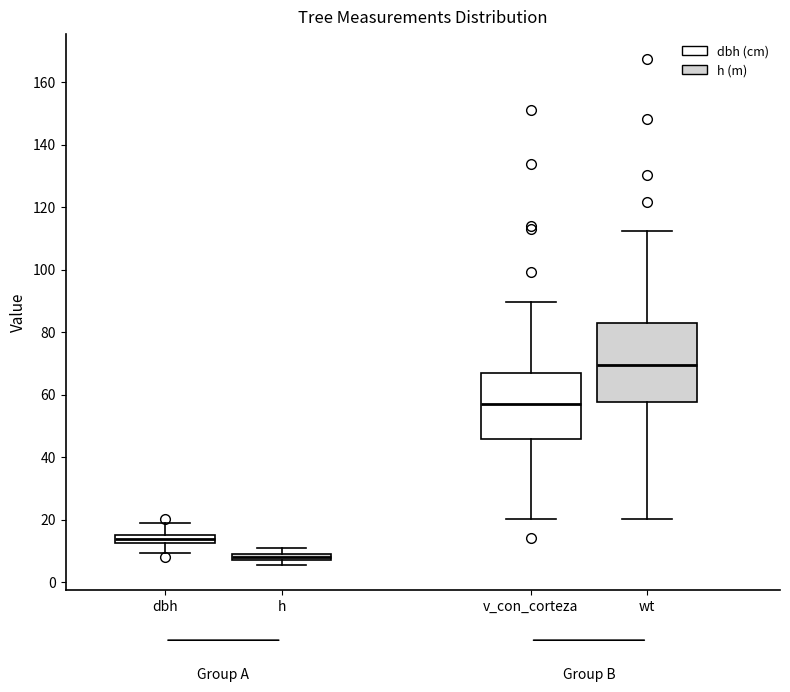

Where does the lower whisker of the box for wt end on the y-axis? The values are not printed on the chart, so give them approximately, as read against the axis.

20